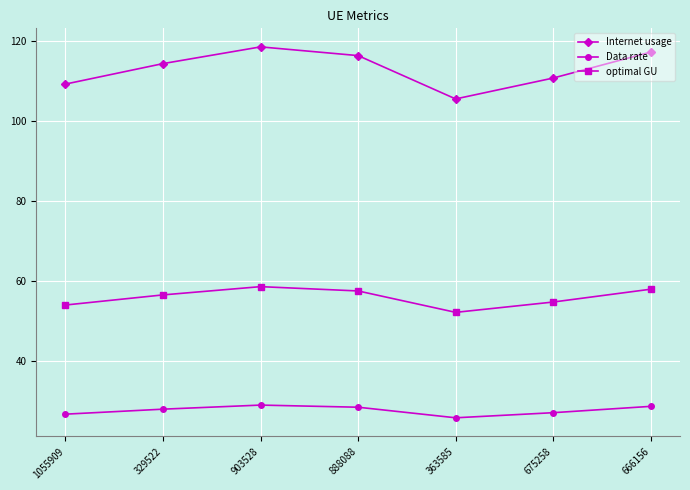

How many data points in optimal GU are less than 56?

3